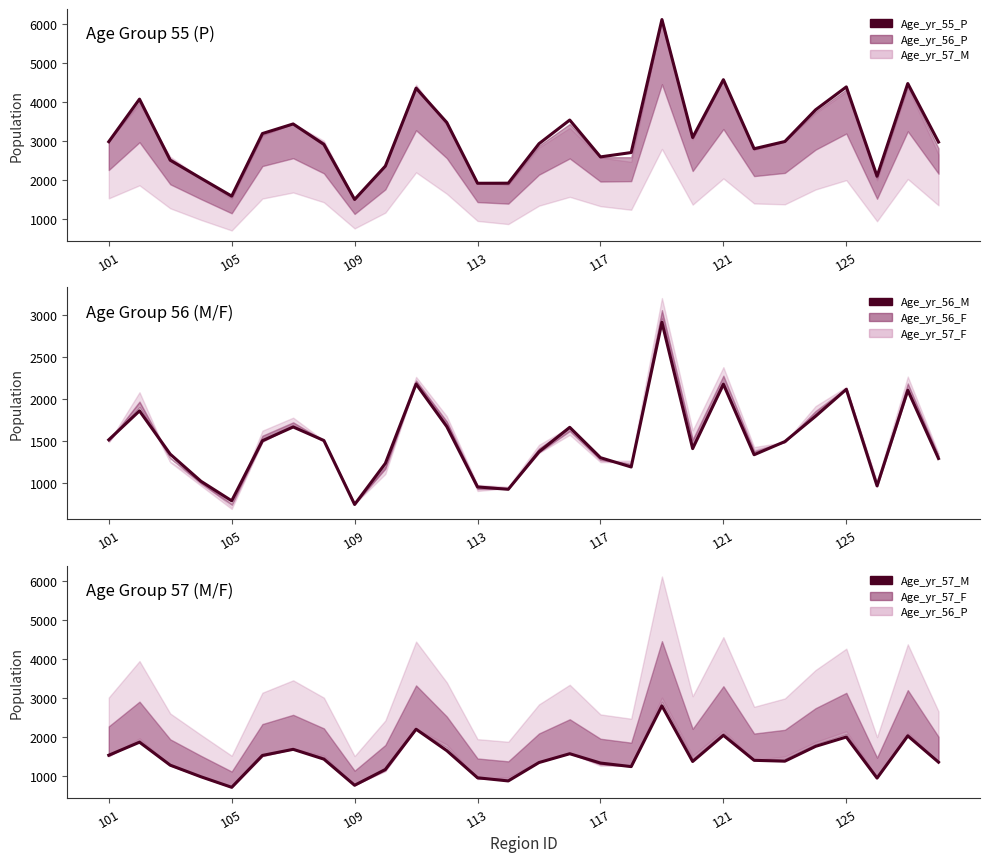

True or false: Age_yr_55_P has a value of 3540 at 15.

True